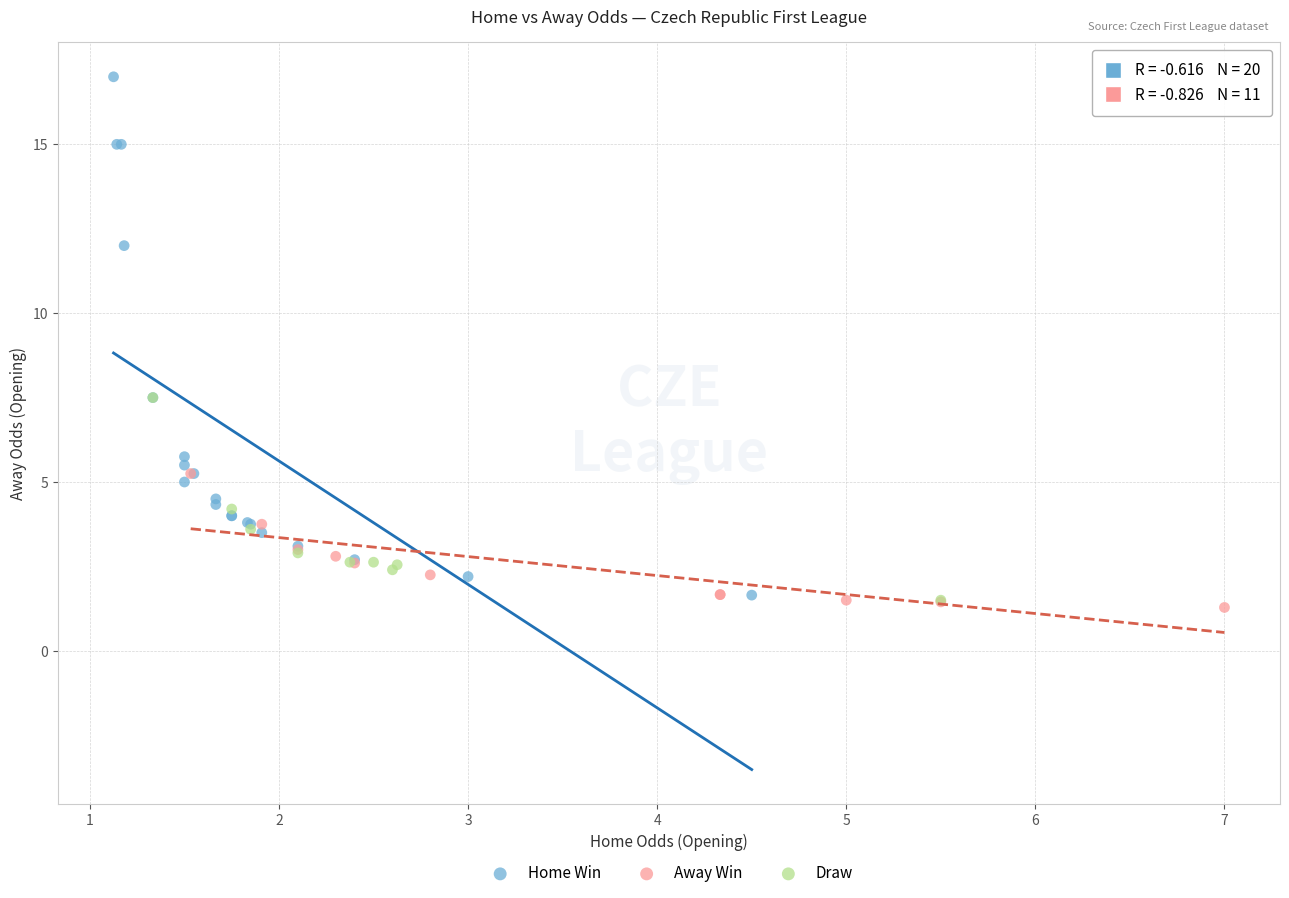

What are all the series names shown in the legend?

Home Win, Away Win, Draw